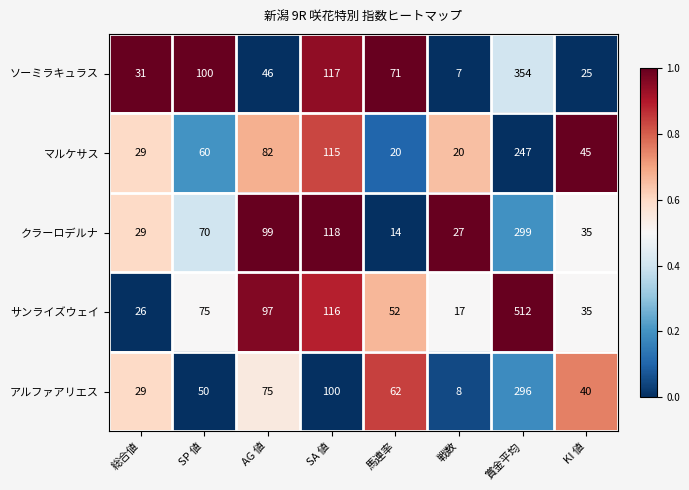

The value of マルケサス at 賞金平均 is 355. True or false?

False